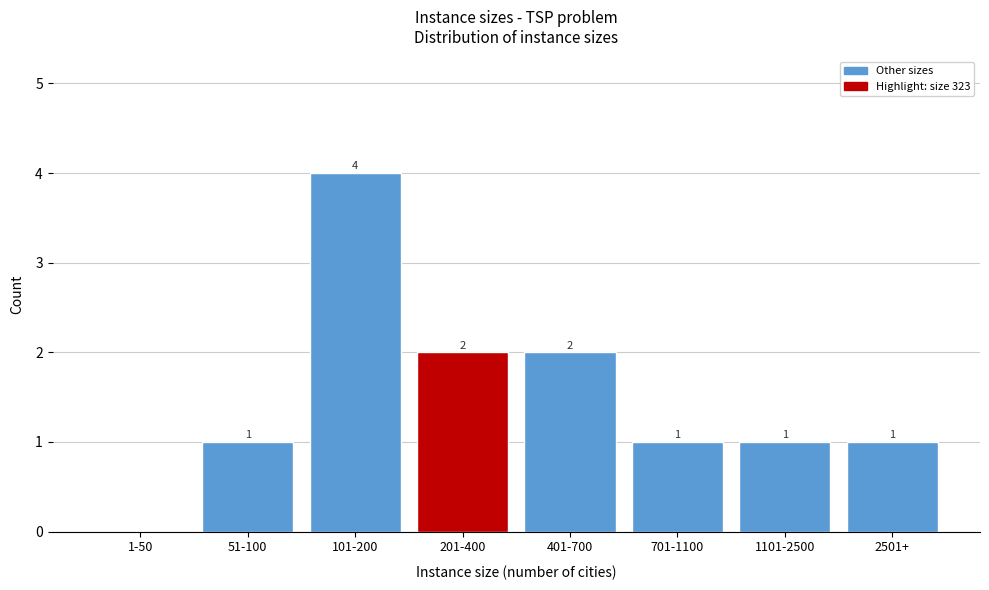

Reading left to right, what are all the values shown in this chart?

1-50=0	51-100=1	101-200=4	201-400=2	401-700=2	701-1100=1	1101-2500=1	2501+=1